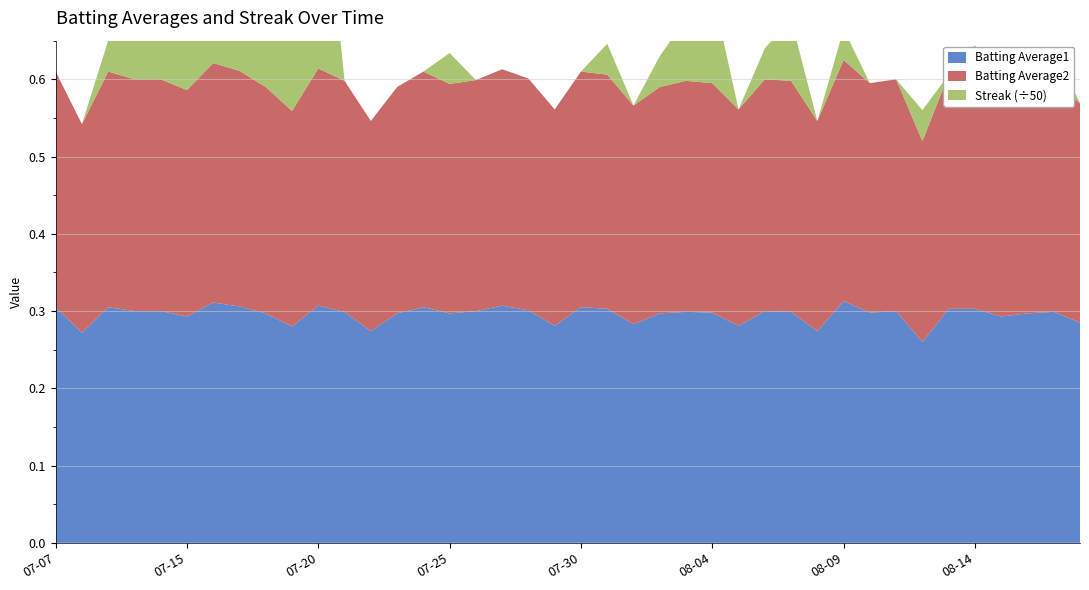

Reading left to right, what are all the values shown in this chart?

Batting Average1: 2010-07-07=0.3	2010-07-08=0.3	2010-07-09=0.3	2010-07-10=0.3	2010-07-11=0.3	2010-07-15=0.3	2010-07-16=0.3	2010-07-17=0.3	2010-07-18=0.3	2010-07-19=0.3	2010-07-20=0.3	2010-07-21=0.3	2010-07-22=0.3	2010-07-23=0.3	2010-07-24=0.3	2010-07-25=0.3	2010-07-26=0.3	2010-07-27=0.3	2010-07-28=0.3	2010-07-29=0.3	2010-07-30=0.3	2010-07-31=0.3	2010-08-01=0.3	2010-08-02=0.3	2010-08-03=0.3	2010-08-04=0.3	2010-08-05=0.3	2010-08-06=0.3	2010-08-07=0.3	2010-08-08=0.3	2010-08-09=0.3	2010-08-10=0.3	2010-08-11=0.3	2010-08-12=0.3	2010-08-13=0.3	2010-08-14=0.3	2010-08-15=0.3	2010-08-16=0.3	2010-08-17=0.3	2010-08-18=0.3
Batting Average2: 2010-07-07=0.3	2010-07-08=0.3	2010-07-09=0.3	2010-07-10=0.3	2010-07-11=0.3	2010-07-15=0.3	2010-07-16=0.3	2010-07-17=0.3	2010-07-18=0.3	2010-07-19=0.3	2010-07-20=0.3	2010-07-21=0.3	2010-07-22=0.3	2010-07-23=0.3	2010-07-24=0.3	2010-07-25=0.3	2010-07-26=0.3	2010-07-27=0.3	2010-07-28=0.3	2010-07-29=0.3	2010-07-30=0.3	2010-07-31=0.3	2010-08-01=0.3	2010-08-02=0.3	2010-08-03=0.3	2010-08-04=0.3	2010-08-05=0.3	2010-08-06=0.3	2010-08-07=0.3	2010-08-08=0.3	2010-08-09=0.3	2010-08-10=0.3	2010-08-11=0.3	2010-08-12=0.3	2010-08-13=0.3	2010-08-14=0.3	2010-08-15=0.3	2010-08-16=0.3	2010-08-17=0.3	2010-08-18=0.3
Streak: 2010-07-07=0.0	2010-07-08=0.0	2010-07-09=2.0	2010-07-10=4.0	2010-07-11=6.0	2010-07-15=8.0	2010-07-16=10.0	2010-07-17=12.0	2010-07-18=14.0	2010-07-19=14.0	2010-07-20=16.0	2010-07-21=0.0	2010-07-22=0.0	2010-07-23=0.0	2010-07-24=0.0	2010-07-25=2.0	2010-07-26=0.0	2010-07-27=0.0	2010-07-28=0.0	2010-07-29=0.0	2010-07-30=0.0	2010-07-31=2.0	2010-08-01=0.0	2010-08-02=2.0	2010-08-03=4.0	2010-08-04=6.0	2010-08-05=0.0	2010-08-06=2.0	2010-08-07=4.0	2010-08-08=0.0	2010-08-09=2.0	2010-08-10=0.0	2010-08-11=0.0	2010-08-12=2.0	2010-08-13=0.0	2010-08-14=2.0	2010-08-15=0.0	2010-08-16=0.0	2010-08-17=2.0	2010-08-18=0.0